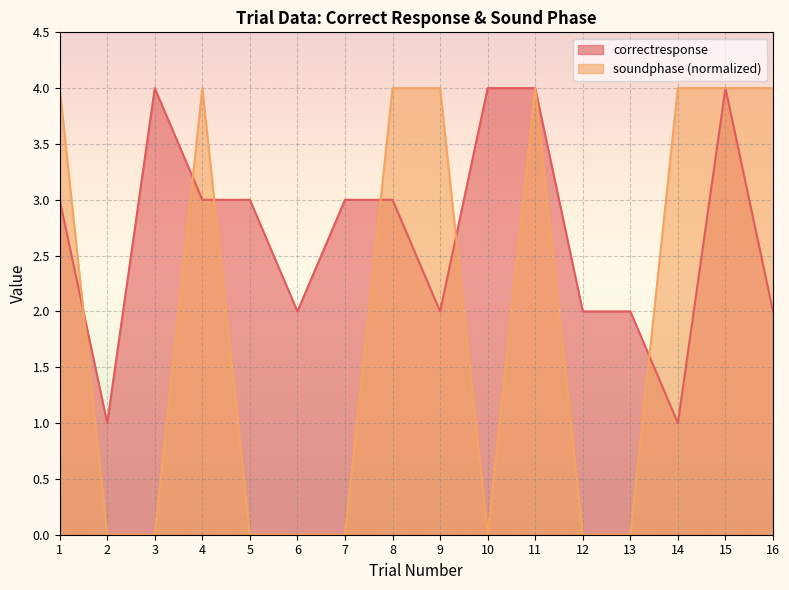

Which has a higher value, 13 or 14?

13